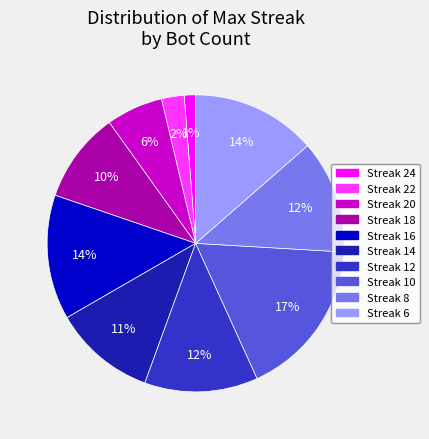

To the nearest percent, what is the average slice percentage?

10%